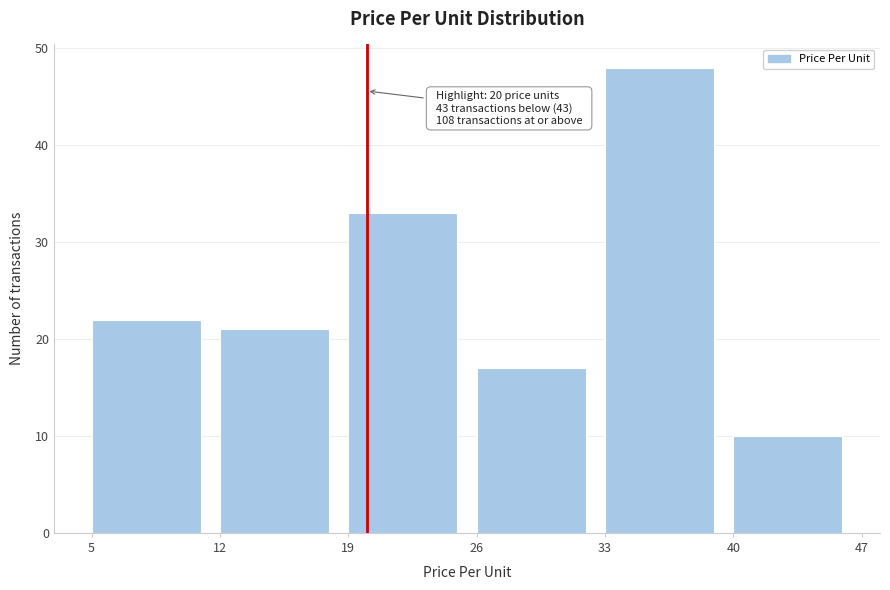

Which range on the x-axis has the tallest bar?

33 to 40